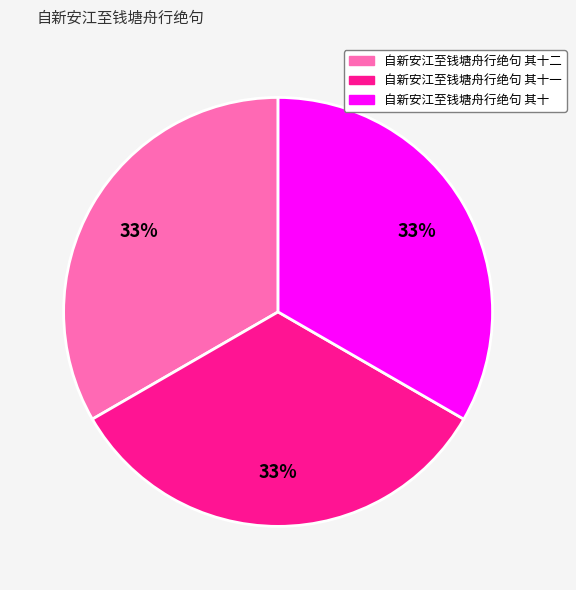

Does 自新安江至钱塘舟行绝句 其十 account for over 50% of the chart?

No